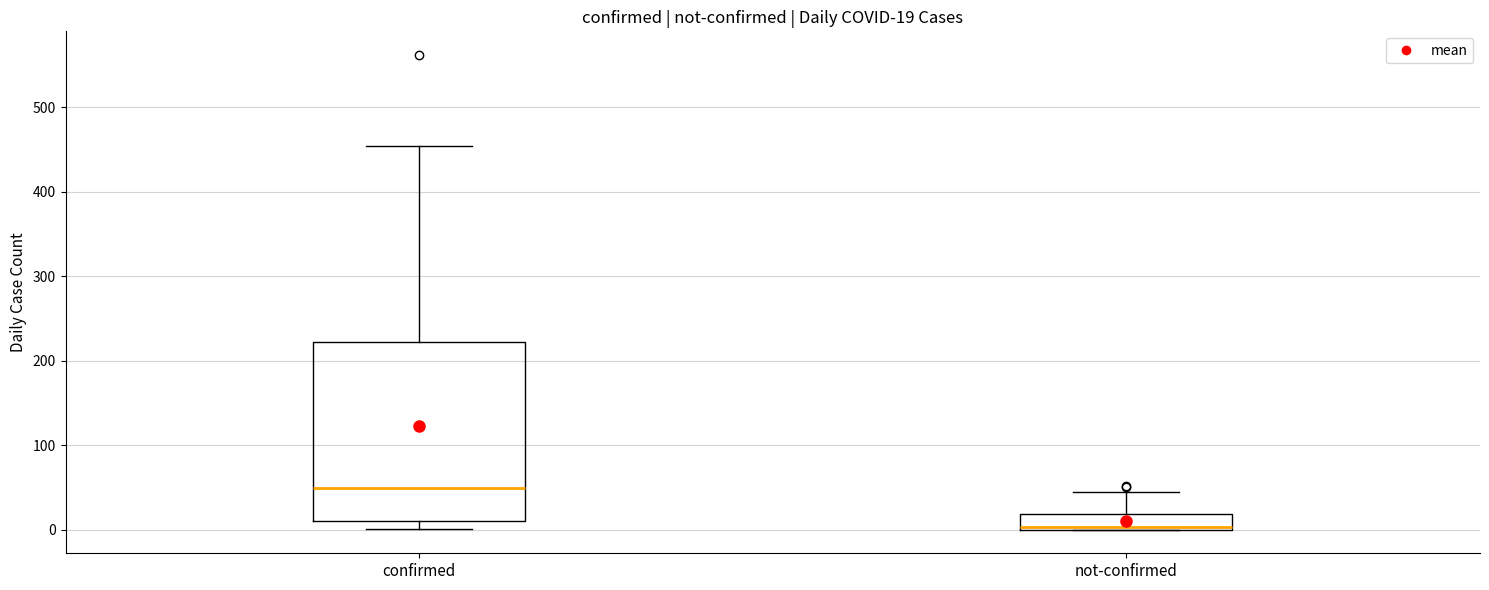

Which box has the lowest median line?

not-confirmed